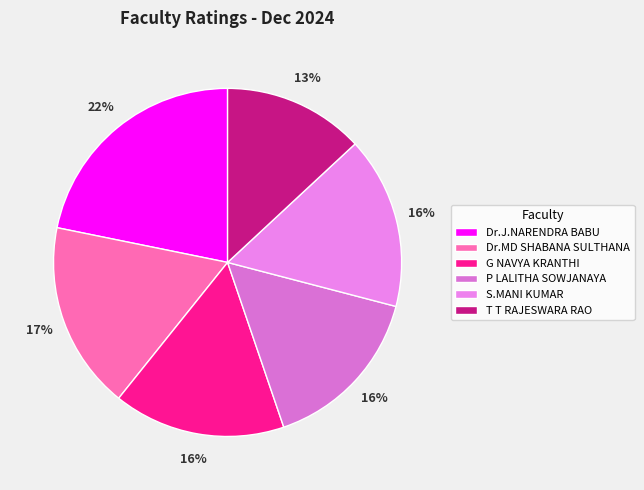

How many segments does this pie chart have?

6